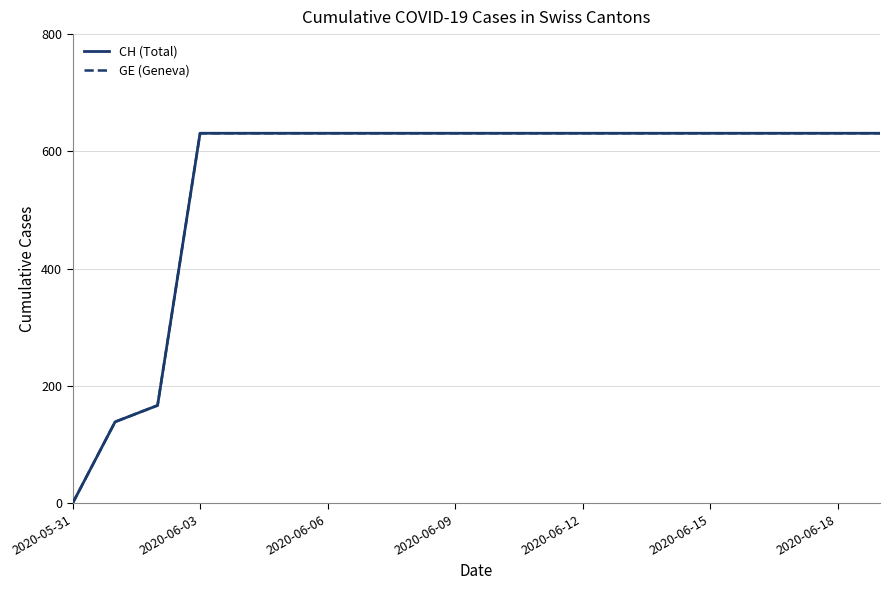

True or false: GE (Geneva) and CH (Total) intersect in this chart.

False